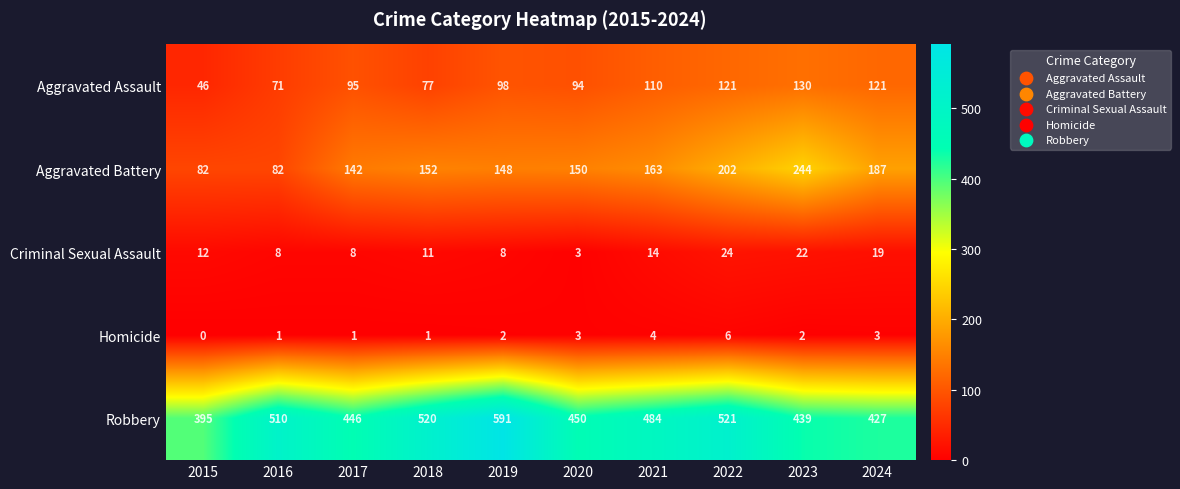

What is the sum of the Aggravated Assault values at 2016 and 2015?

117